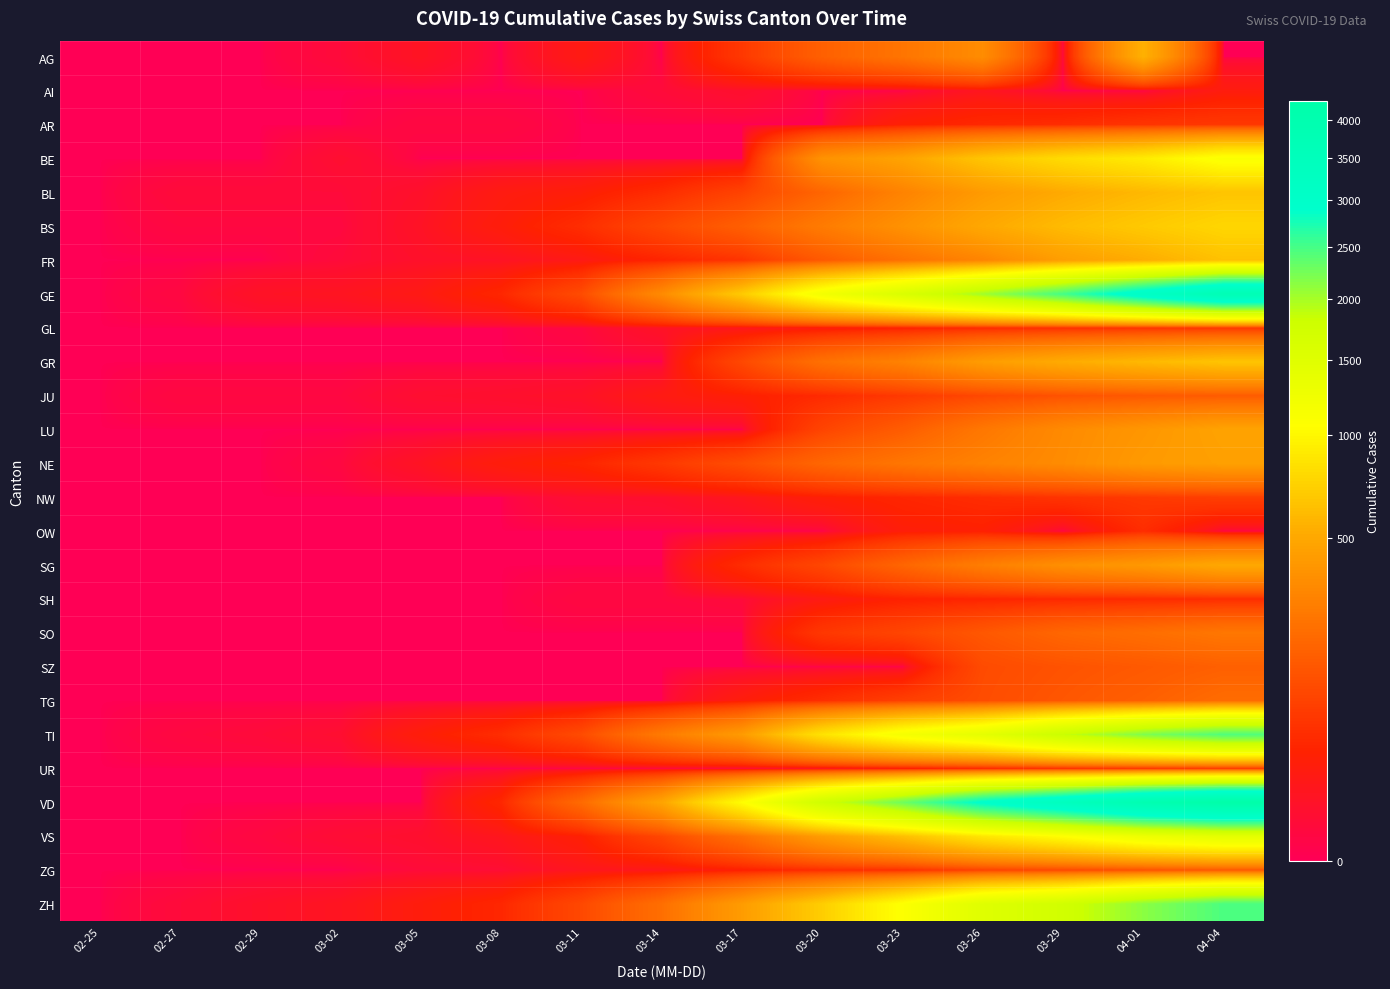

What is the difference between the highest and lowest values at 03-17?

1039